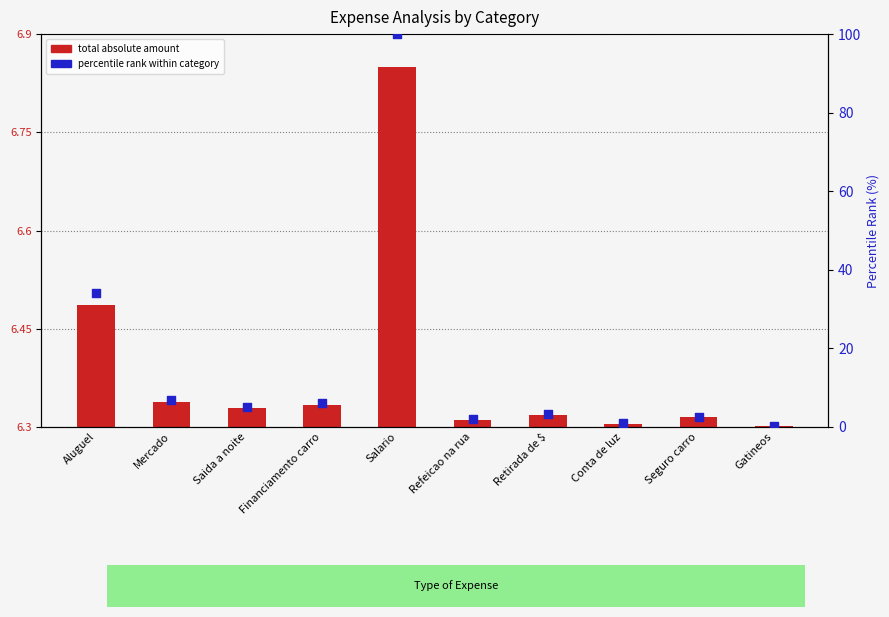

What are all the series names shown in the legend?

total absolute amount, percentile rank within category